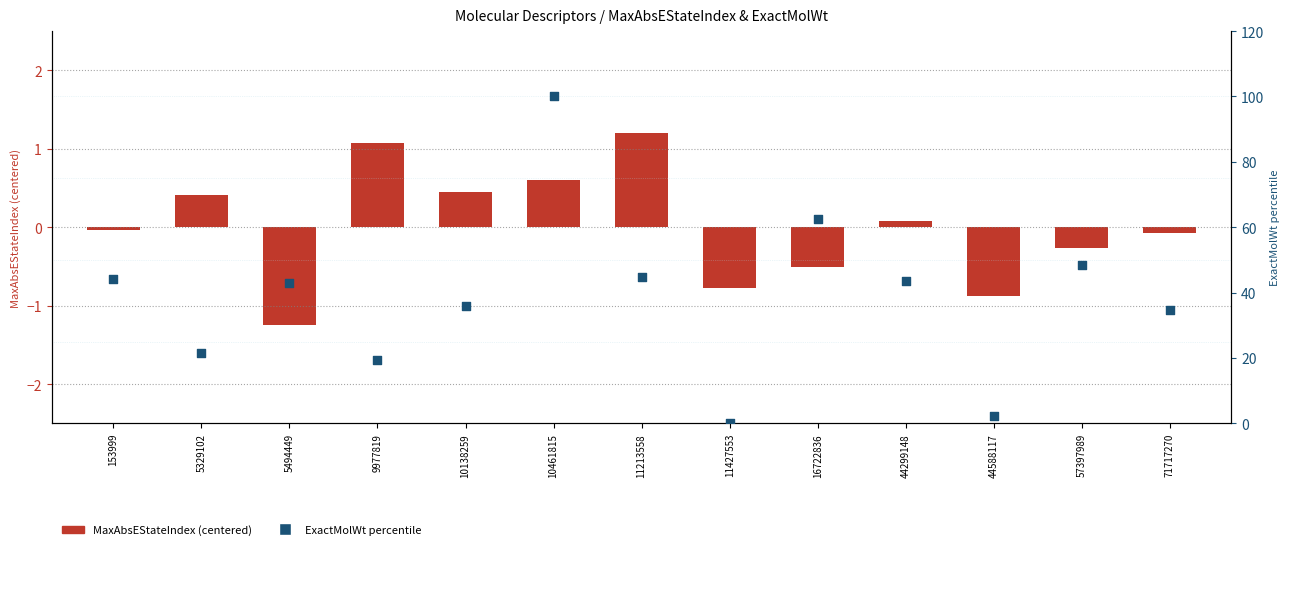

Which series contains the lowest Y value?

MaxAbsEStateIndex (centered)